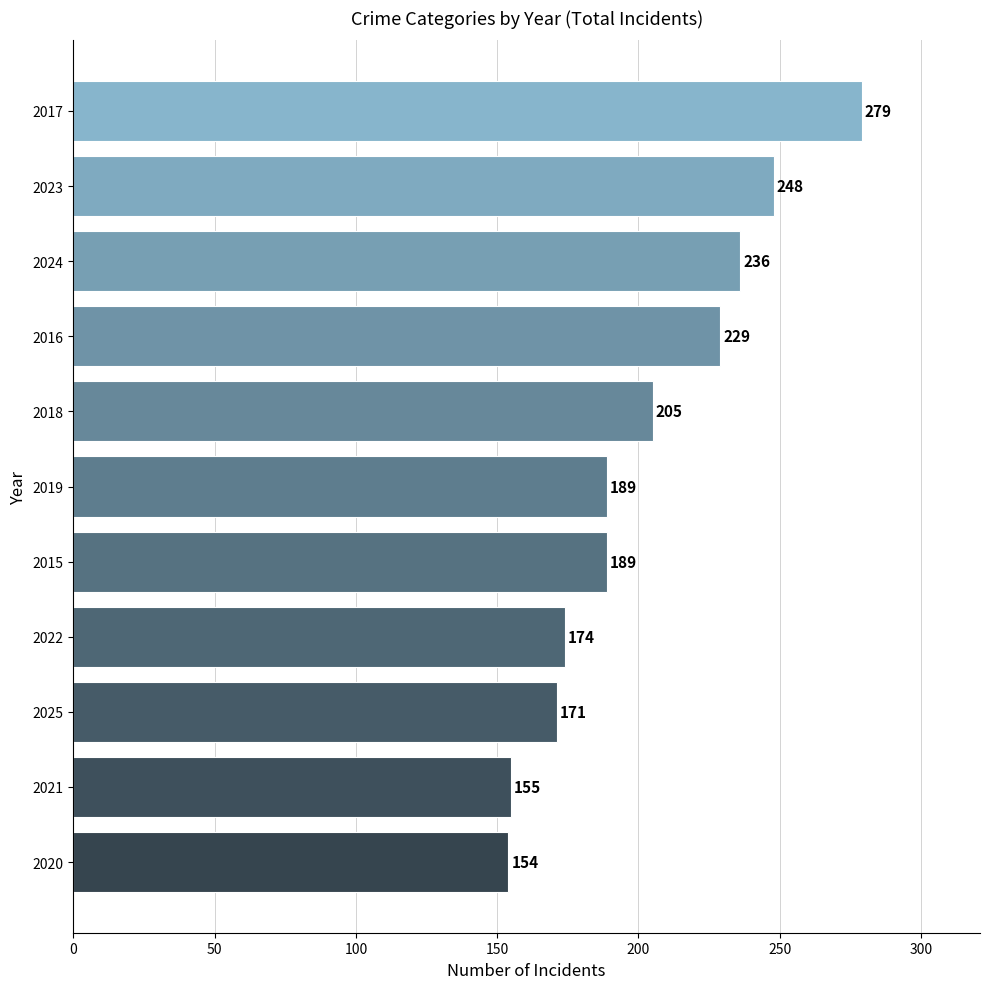

Reading bottom to top, transcribe all the data shown in this chart.

154	155	171	174	189	189	205	229	236	248	279